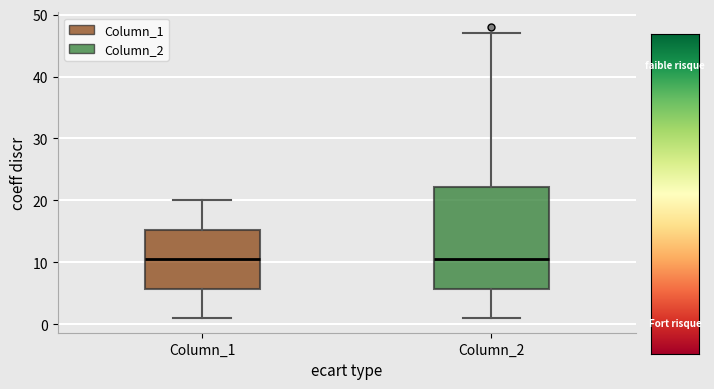

Reading left to right, read every box against the y-axis: the position of its median line, the range the box covers, and the ends of its whiskers. The values are not printed on the chart, so give them approximately, as read against the axis.

Column_1: median 11, box 6 to 15, whiskers 1 to 20
Column_2: median 11, box 6 to 22, whiskers 1 to 47